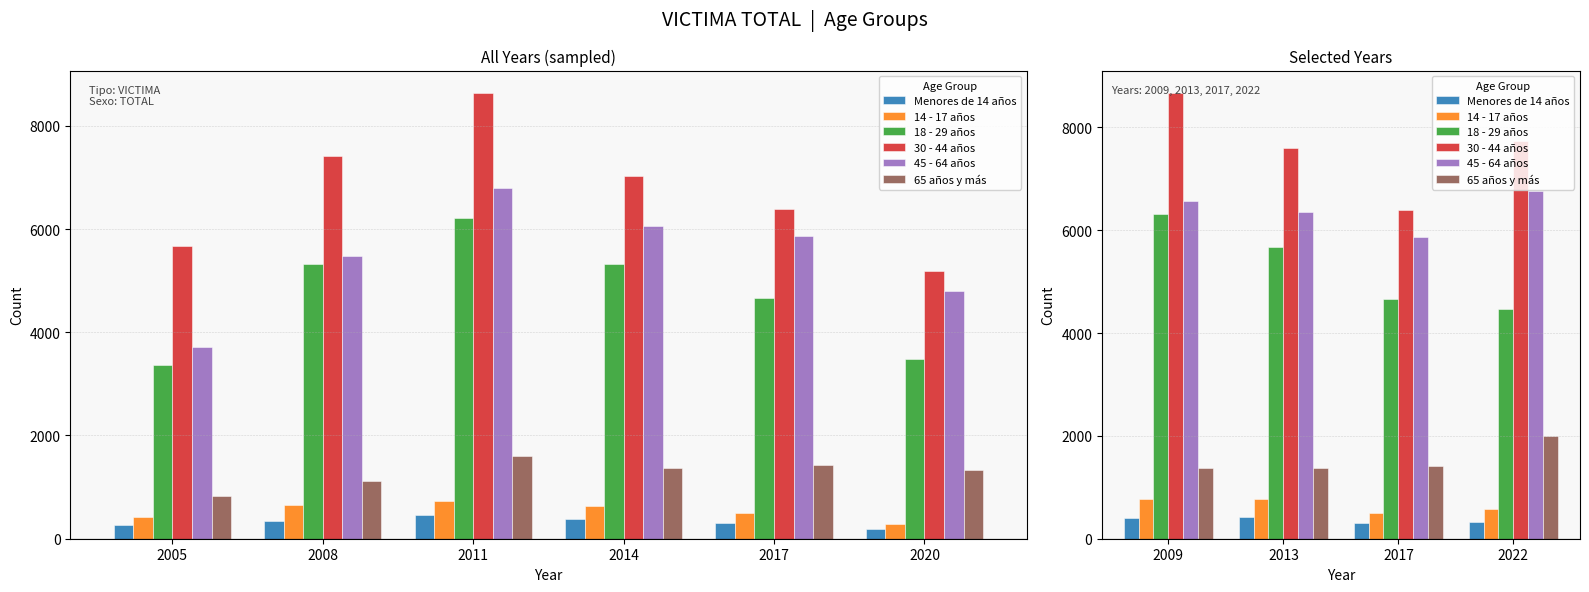

At which label is 18 - 29 años closest to 5400?

2013